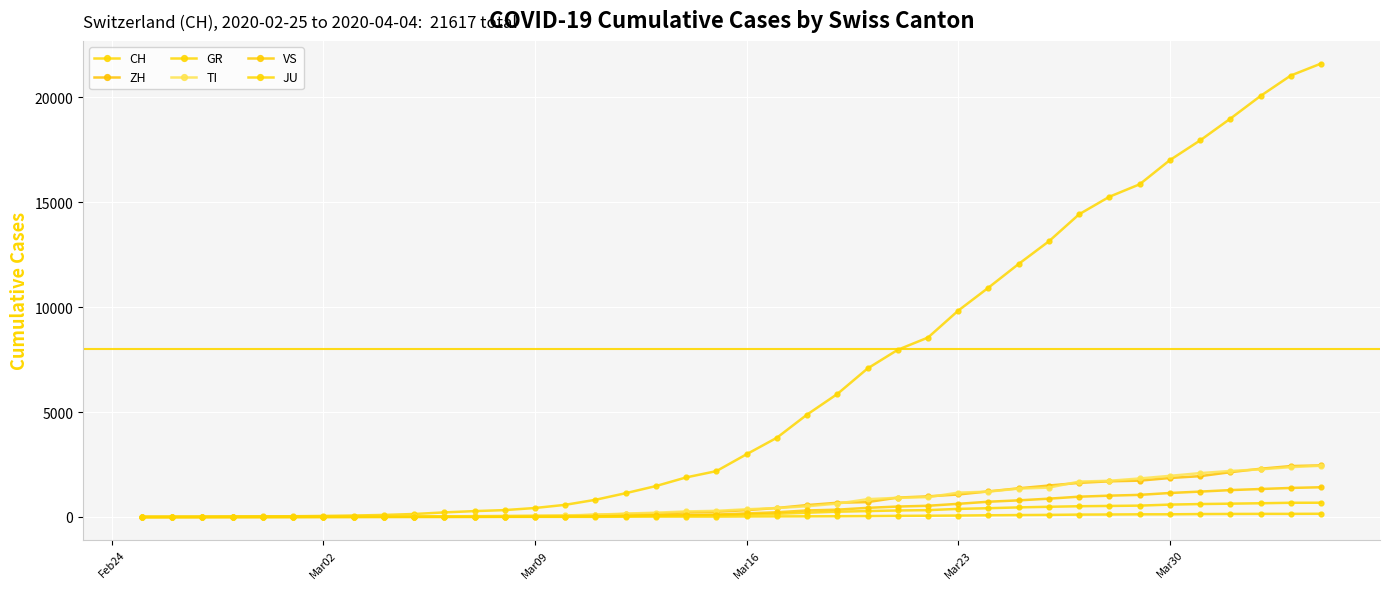

True or false: TI has more than 0 points higher than both neighbors.

False